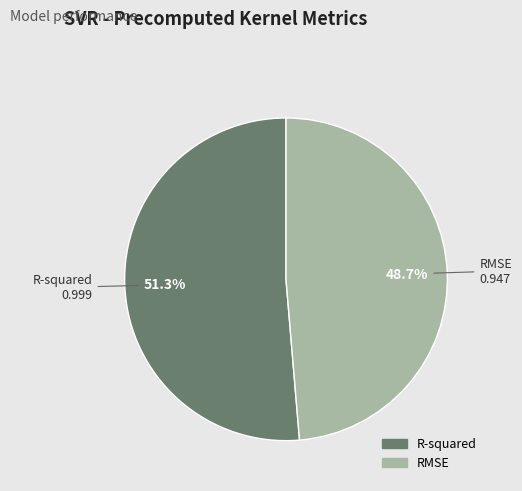

How many segments does this pie chart have?

2